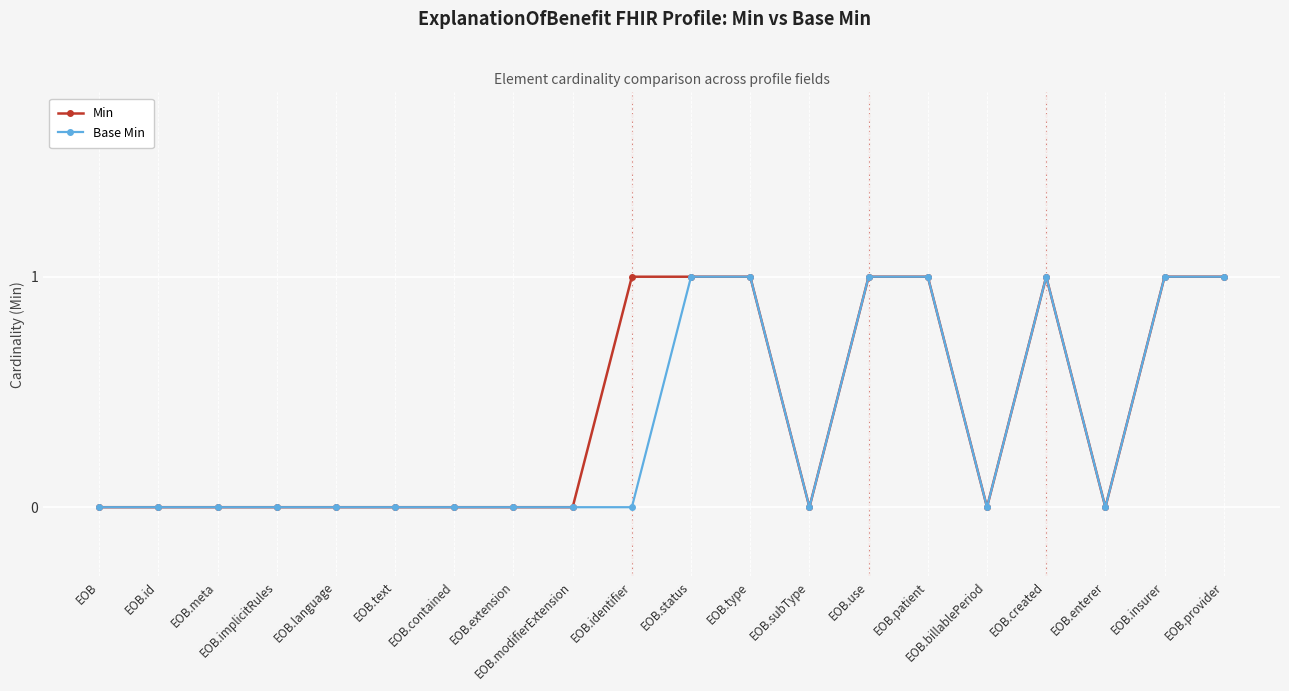

Which category has the lowest value across all series?

EOB